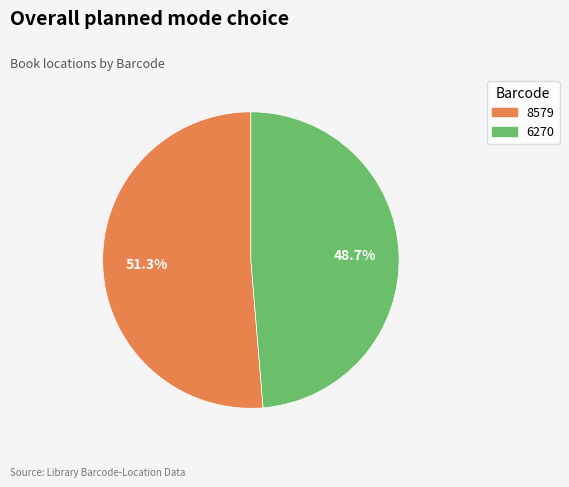

Is it true that 6270 is 49% of the pie?

True